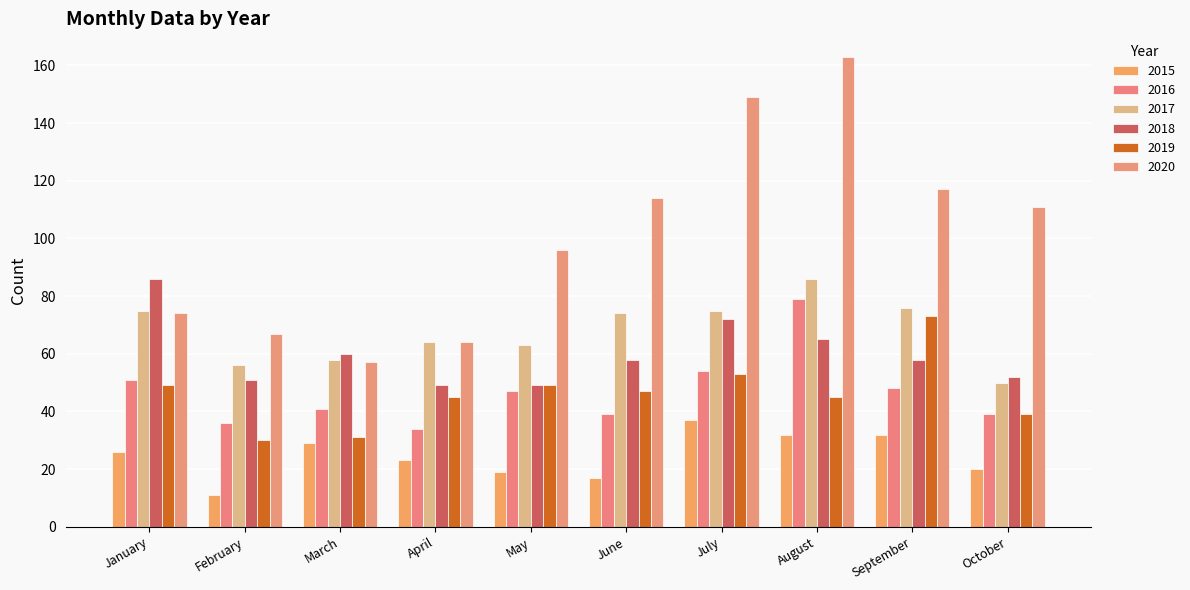

What is the highest value of the 2018 series?

86